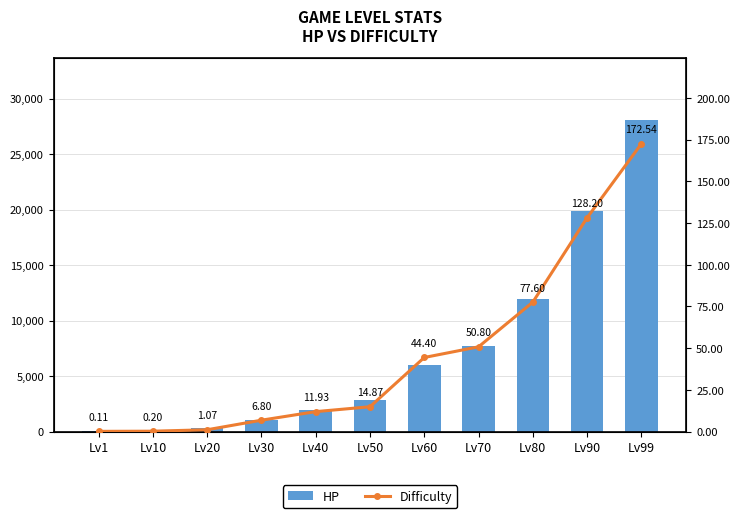

Reading left to right, list all the values displayed in this chart.

HP: 35.1	163.8	330.9	1076.6	1949.3	2811.7	5990.6	7729.4	11932.2	19884.2	28086.4
Difficulty: 0.1	0.2	1.1	6.8	11.9	14.9	44.4	50.8	77.6	128.2	172.5